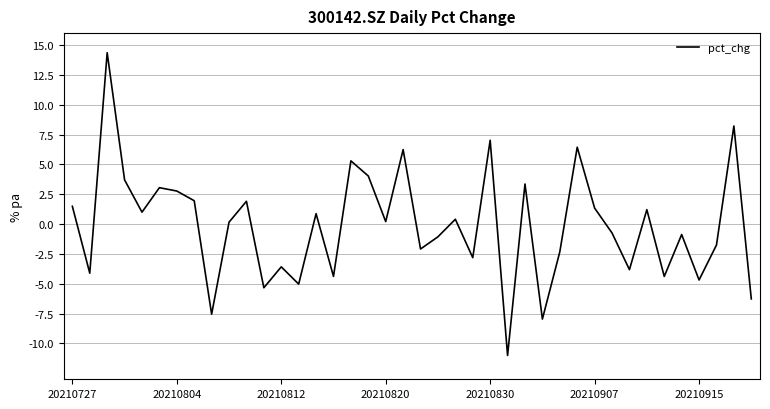

How many values are above zero?

21